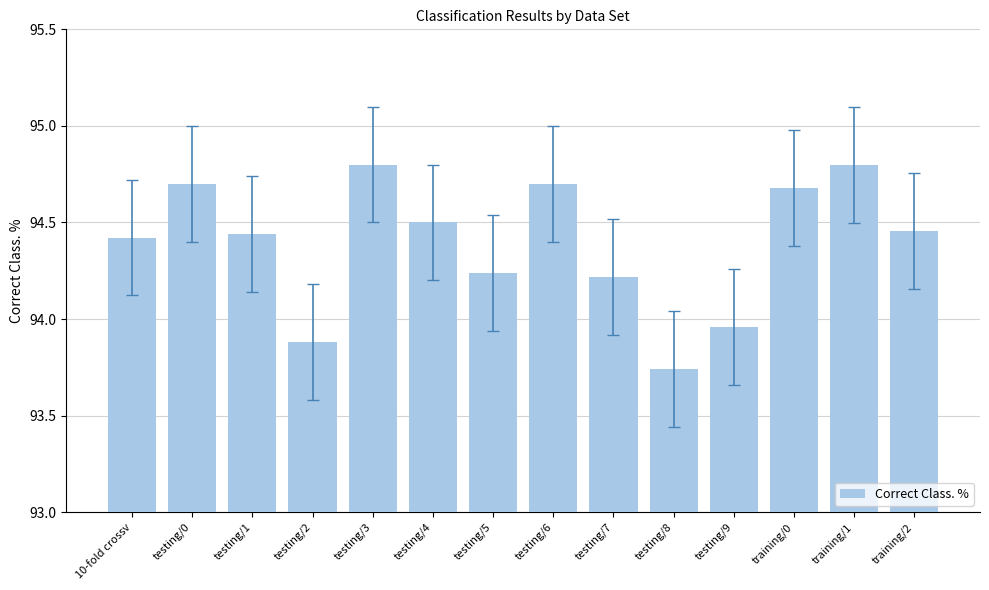

What is the label of the 7th bar from the left?

testing/5